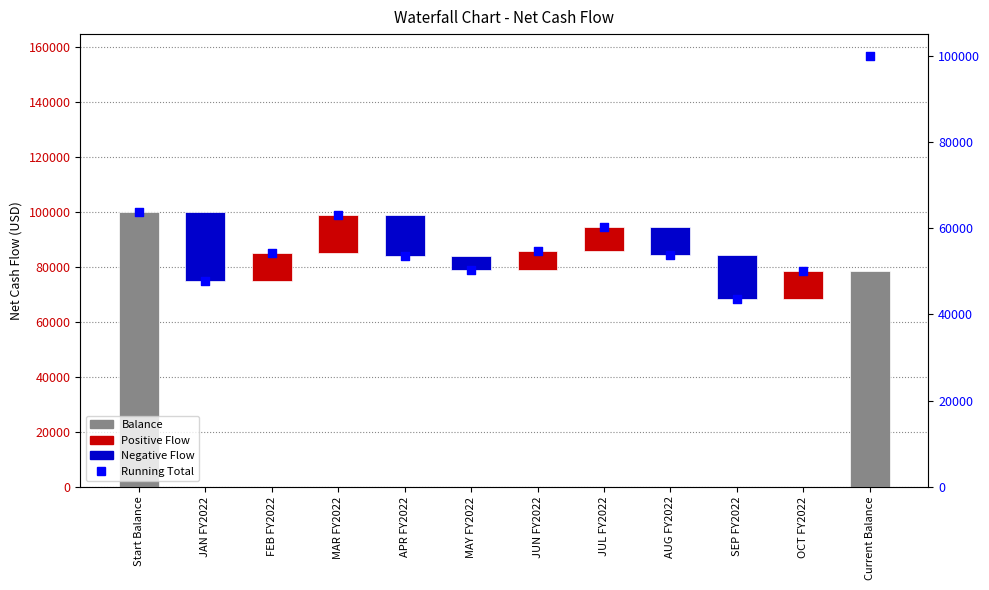

Between APR FY2022 and OCT FY2022, which is larger?

APR FY2022